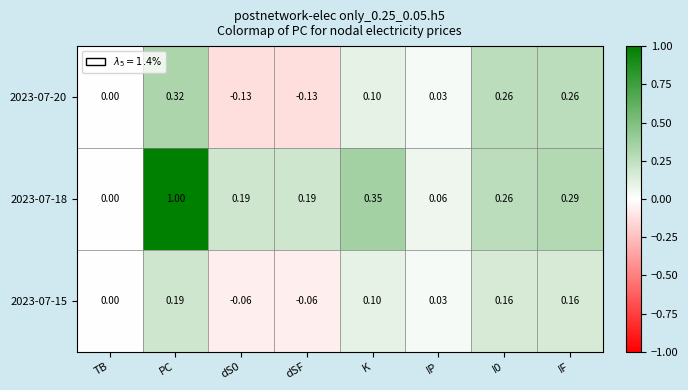

What is the spread (max minus min) of values at IF?

0.1